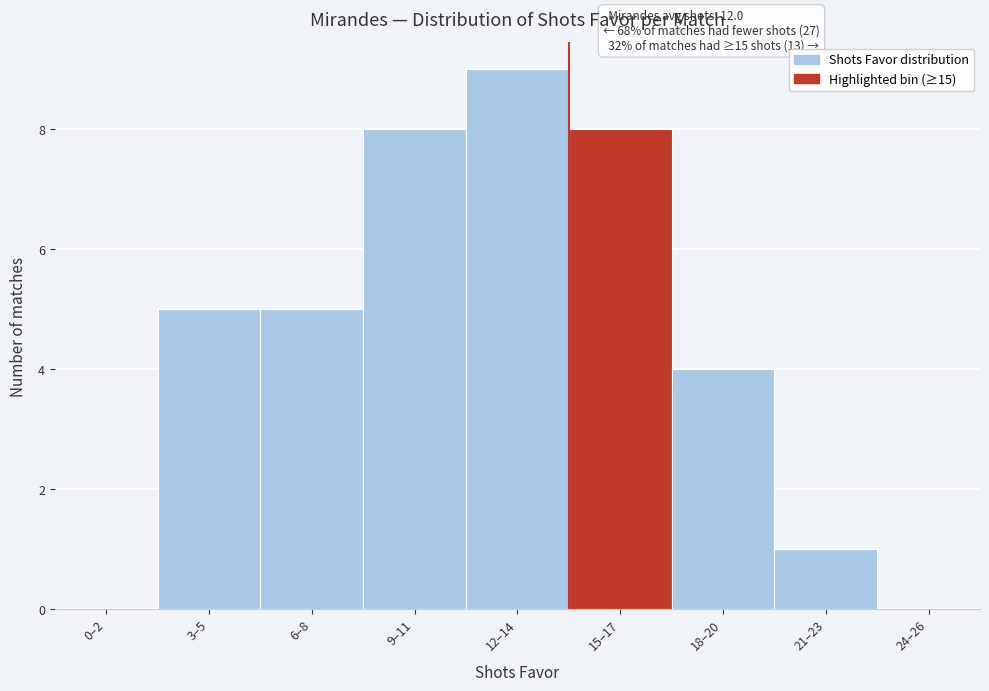

Reading left to right, list all the values displayed in this chart.

0–2=0	3–5=5	6–8=5	9–11=8	12–14=9	15–17=8	18–20=4	21–23=1	24–26=0